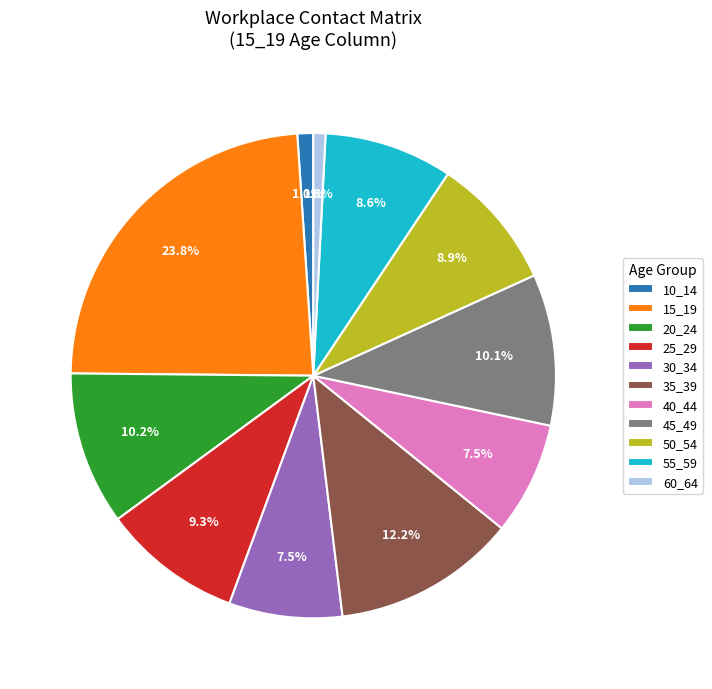

Is it true that 25_29 is 9% of the pie?

True